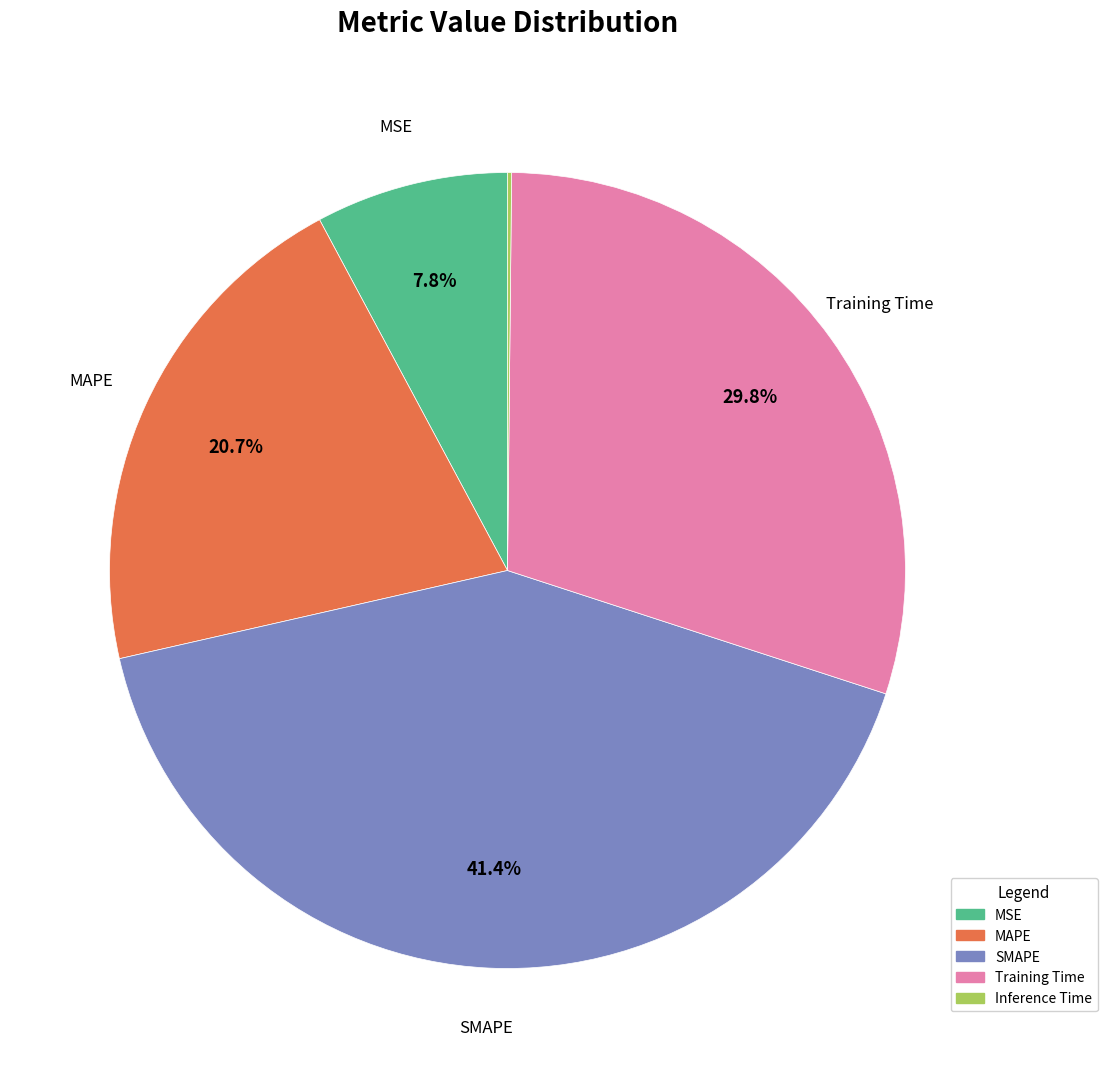

Which slice is the largest?

SMAPE